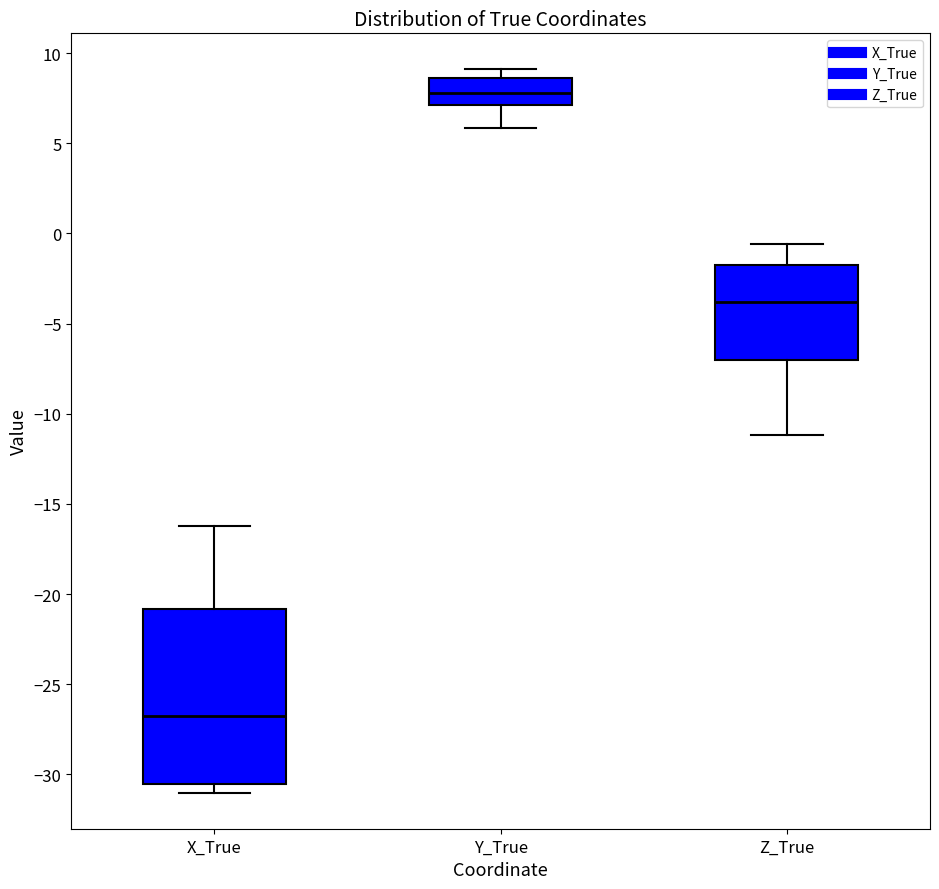

Reading left to right, read every box against the y-axis: the position of its median line, the range the box covers, and the ends of its whiskers. The values are not printed on the chart, so give them approximately, as read against the axis.

X_True: median -27.0, box -30.5 to -21.0, whiskers -31.0 to -16.0
Y_True: median 8.0, box 7.0 to 8.5, whiskers 6.0 to 9.0
Z_True: median -4.0, box -7.0 to -2.0, whiskers -11.0 to -0.5